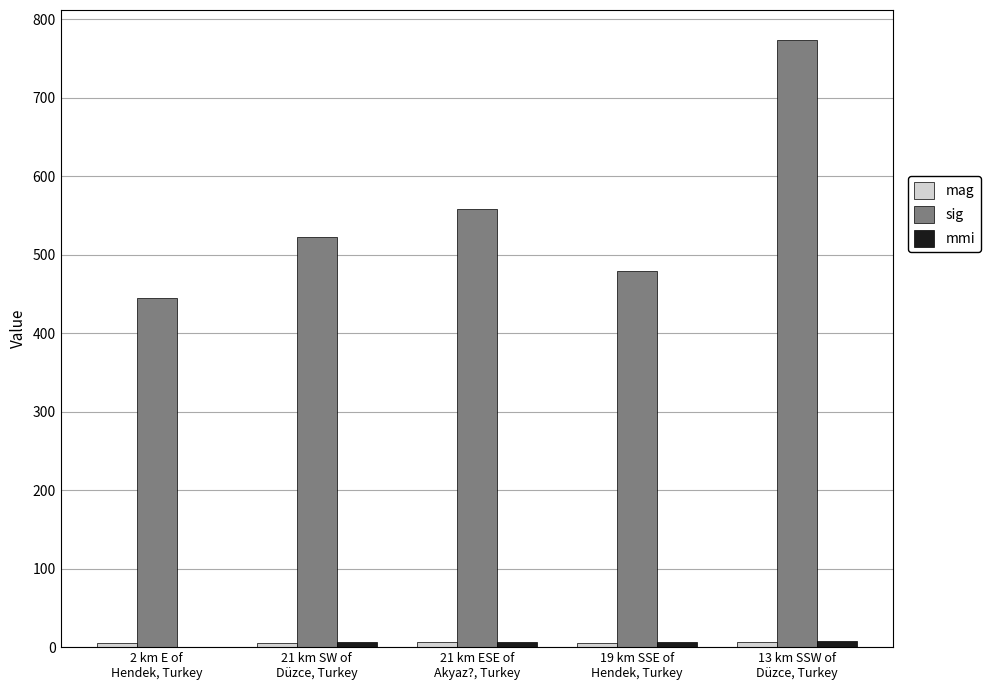

Which series has the largest range (max minus min)?

sig